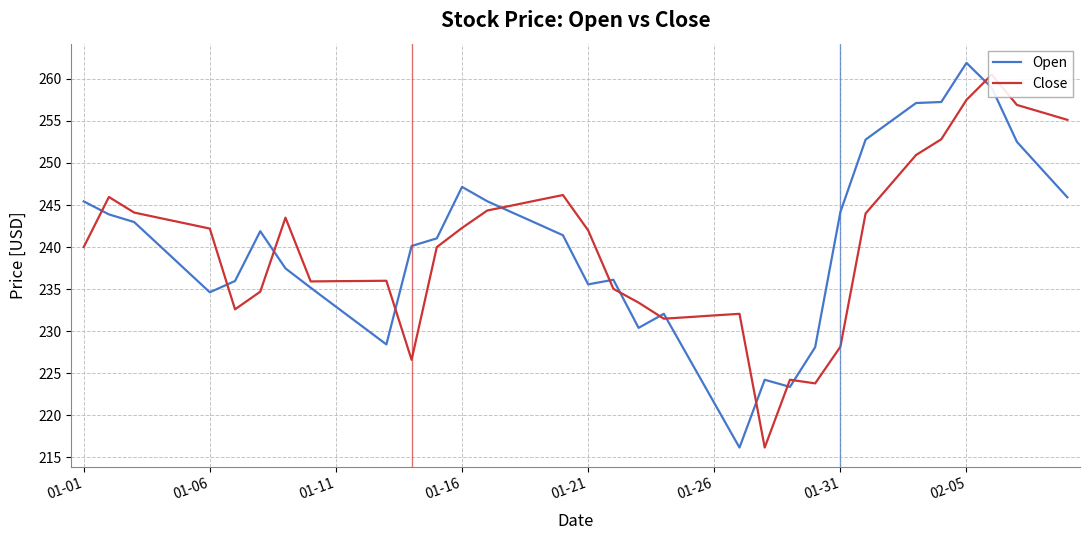

The value of Open at 01-16 is 247.2. True or false?

True